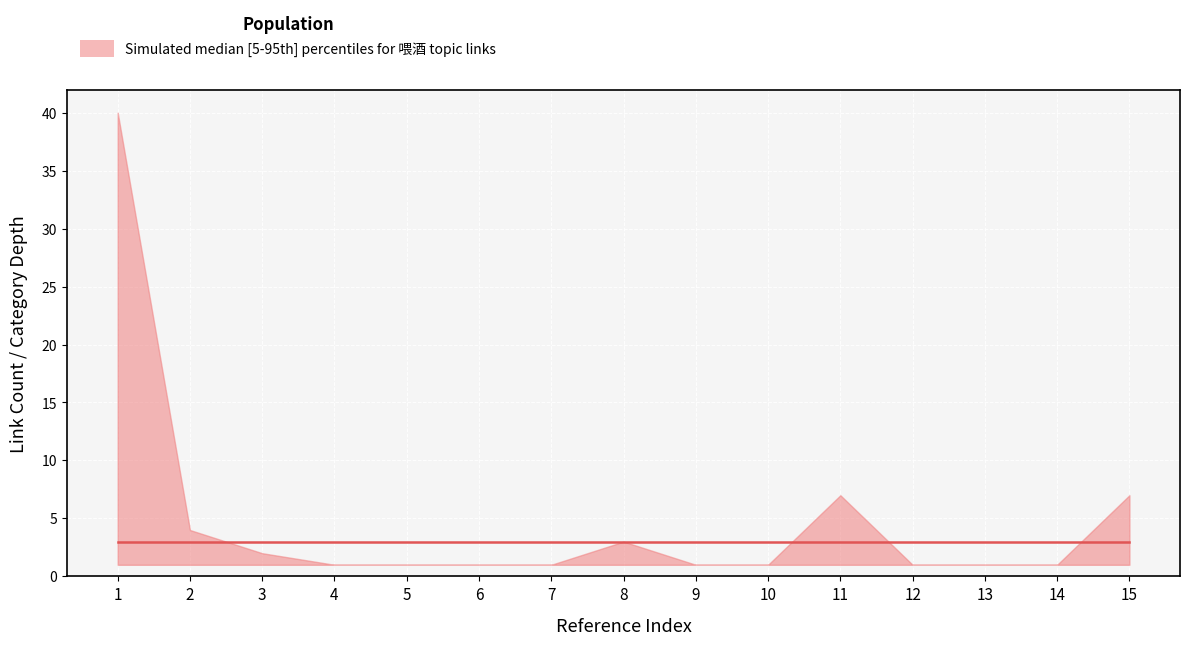

True or false: median has a value of 3 at 1.

True